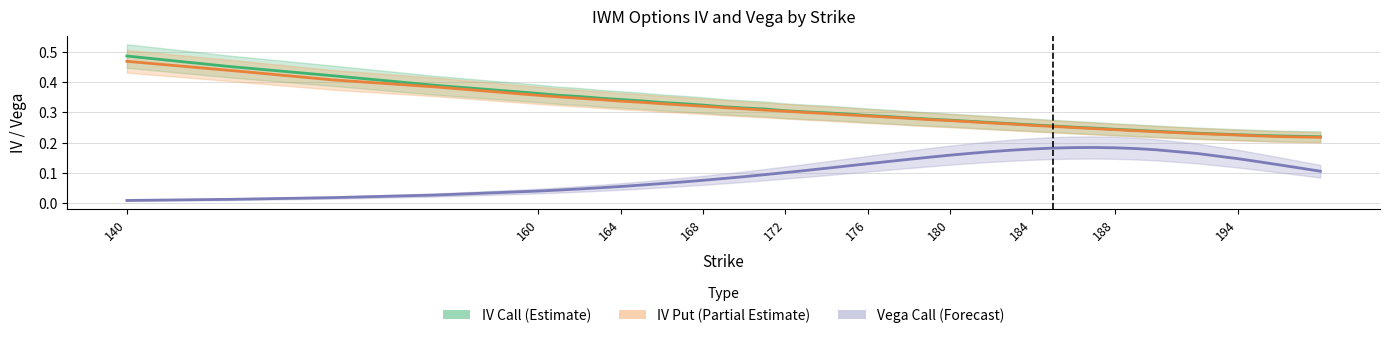

What are all the series names shown in the legend?

IV Call (Estimate), IV Put (Partial Estimate), Vega Call (Forecast)